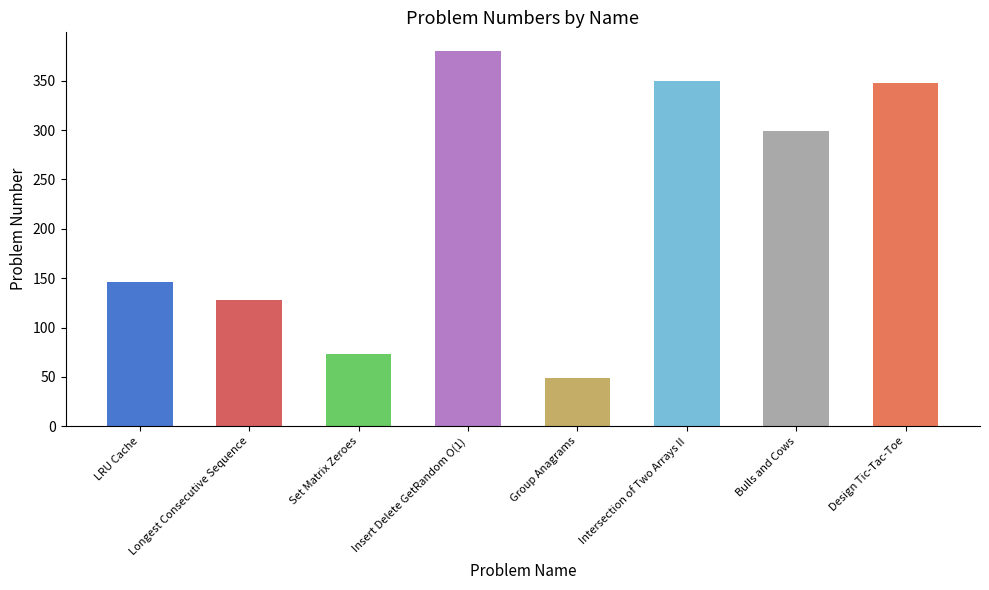

What is the label of the 3rd bar from the right?

Intersection of Two Arrays II